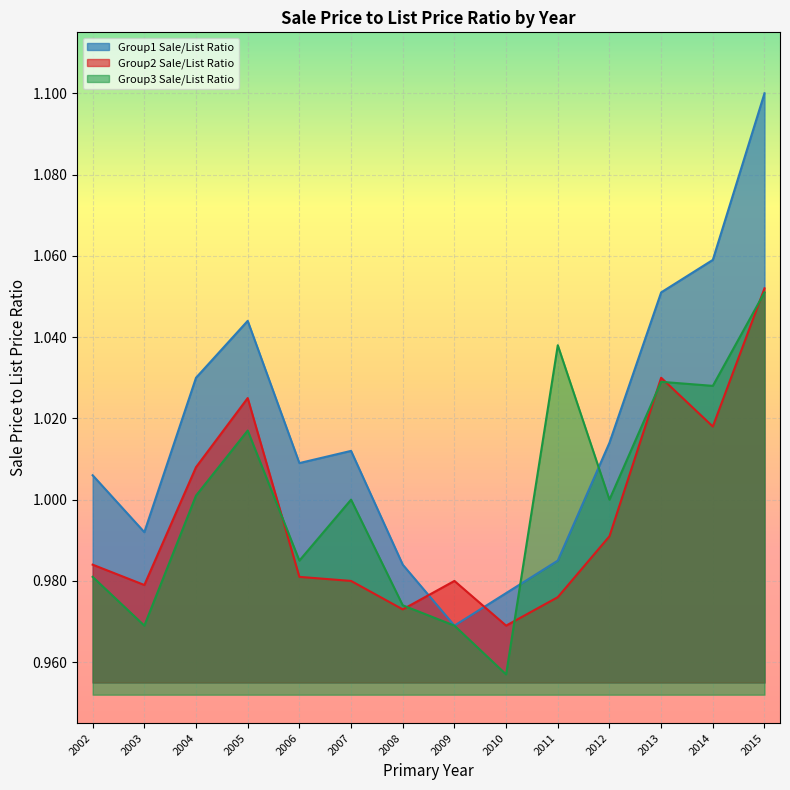

Which series changed the most between 2002 and 2008?

Group1 Sale/List Ratio